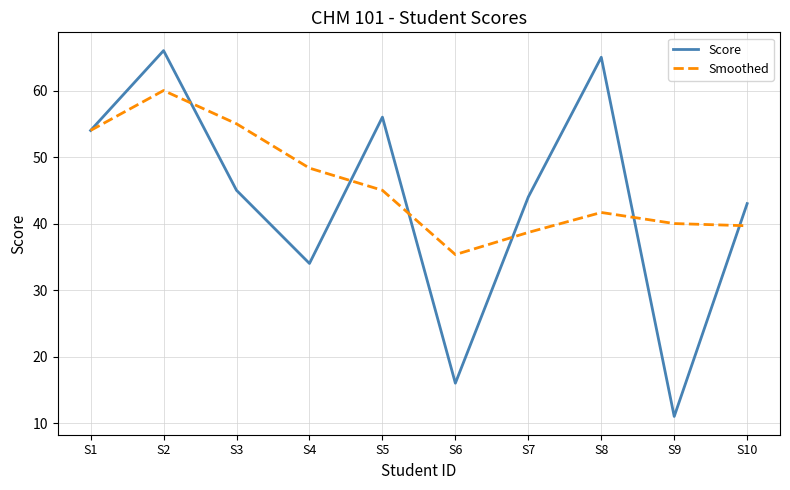

True or false: Smoothed has more than 0 points higher than both neighbors.

True